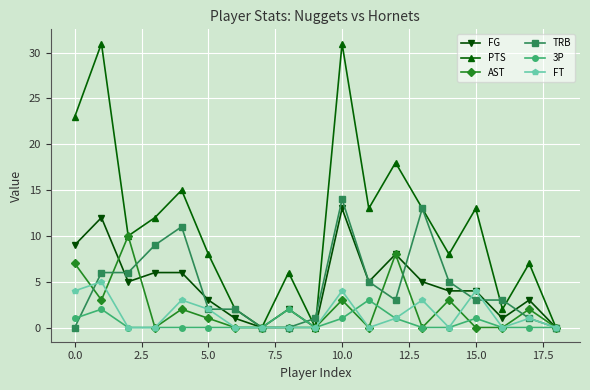

How many FT values are between 0 and 3?

15